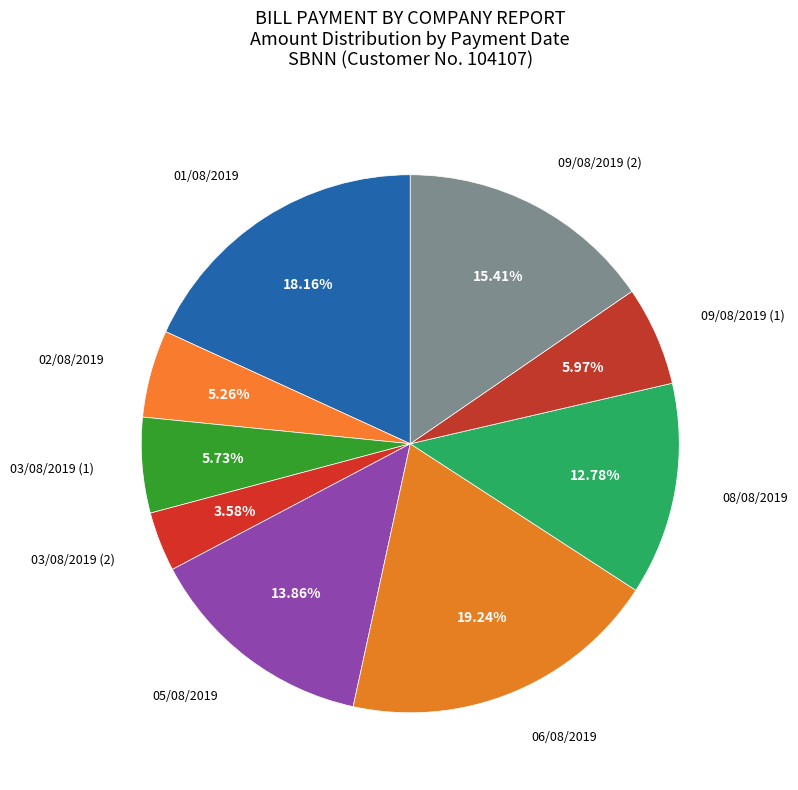

Rank the categories by value from highest to lowest.

06/08/2019, 01/08/2019, 09/08/2019 (2), 05/08/2019, 08/08/2019, 09/08/2019 (1), 03/08/2019 (1), 02/08/2019, 03/08/2019 (2)